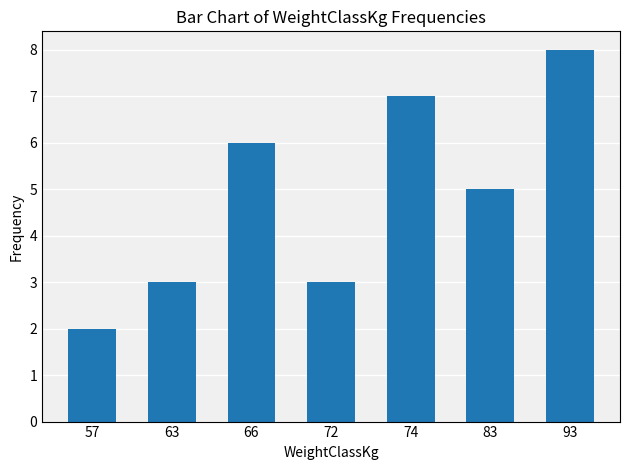

What is the difference between the maximum and minimum values?

6